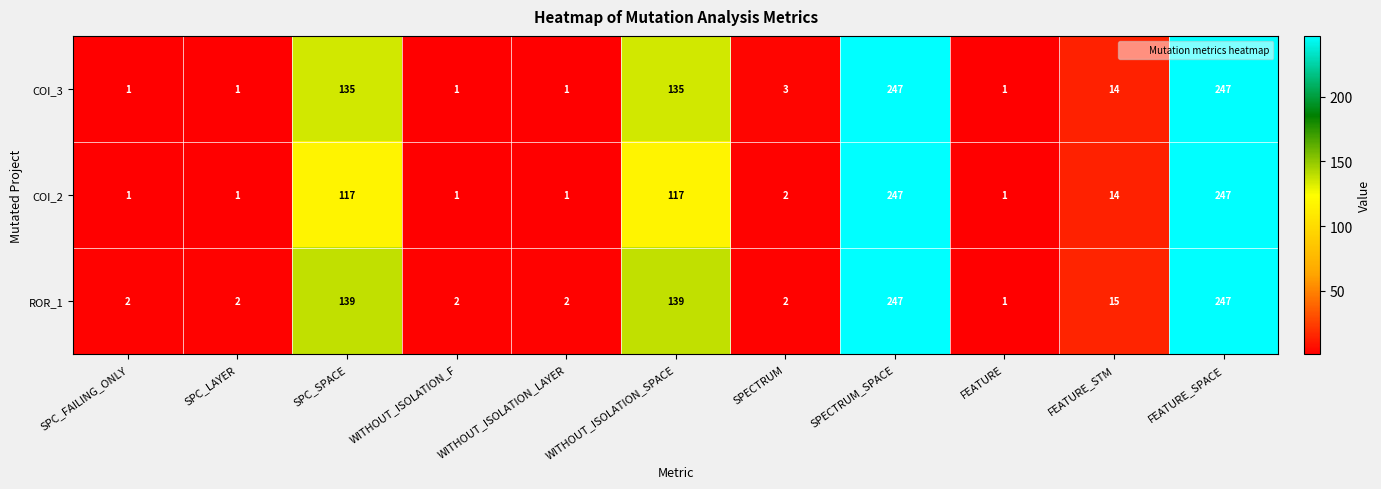

What is the greatest value displayed?

247